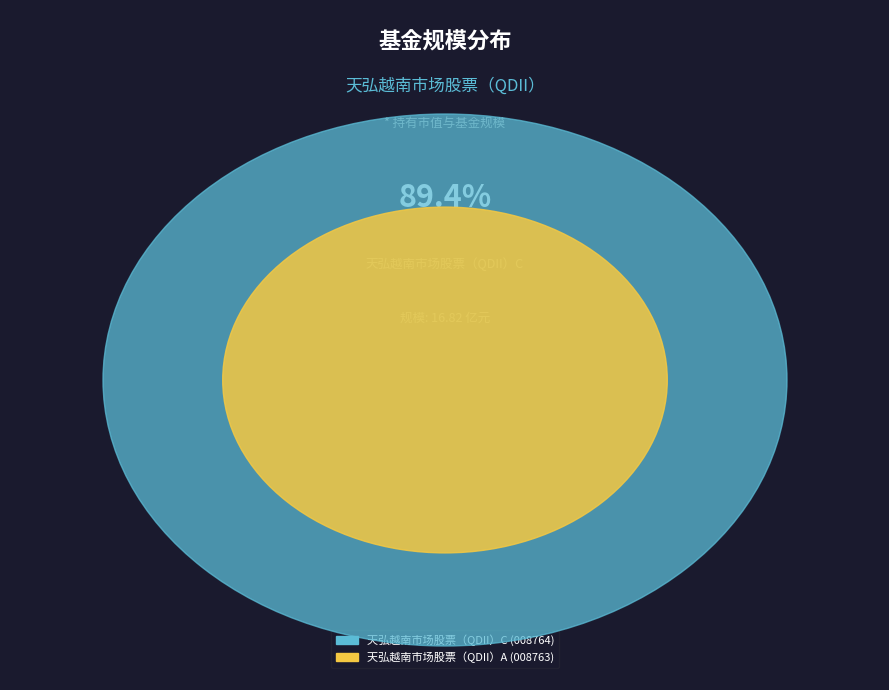

Rank the categories by value from highest to lowest.

天弘越南市场股票（QDII）C, 天弘越南市场股票（QDII）A